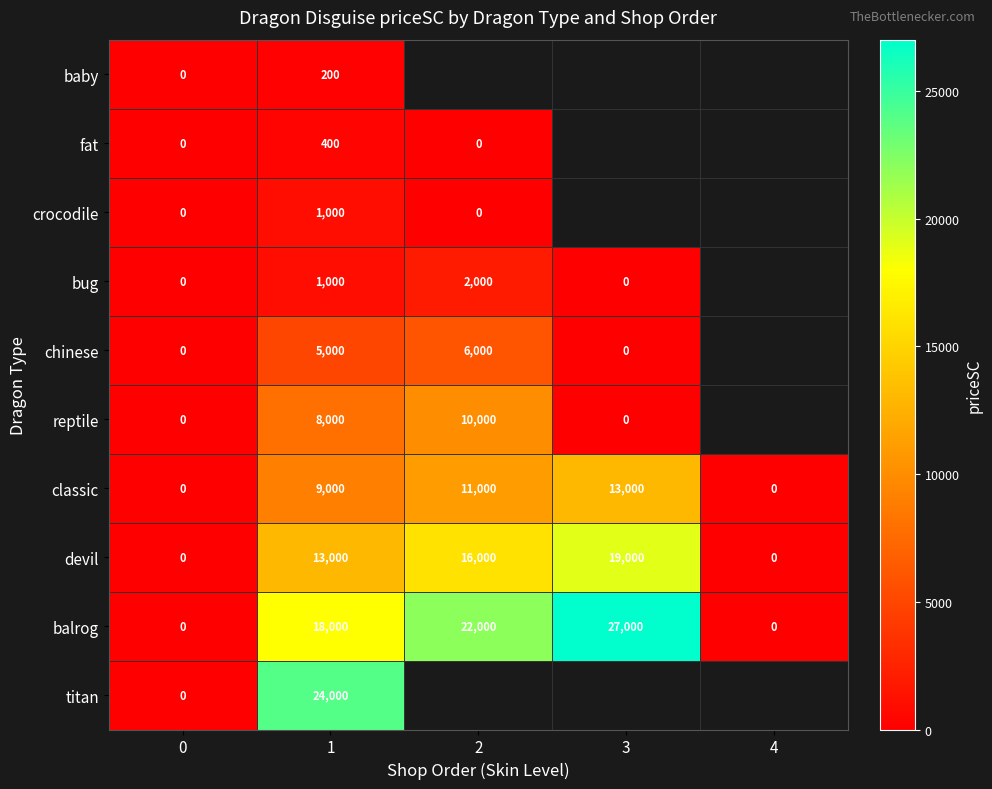

The value of balrog at 0 is 0. True or false?

True